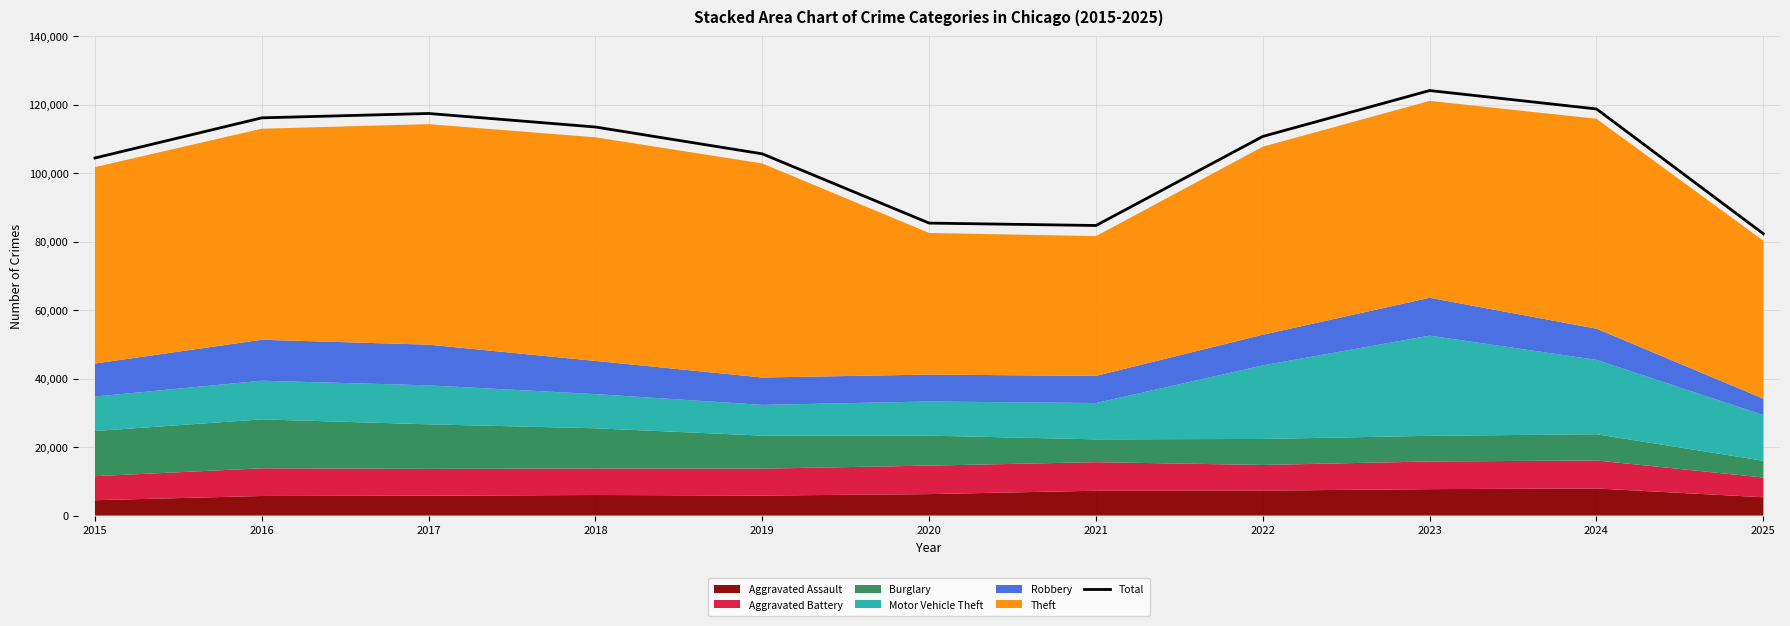

At which label does the data first exceed 110704?

2016